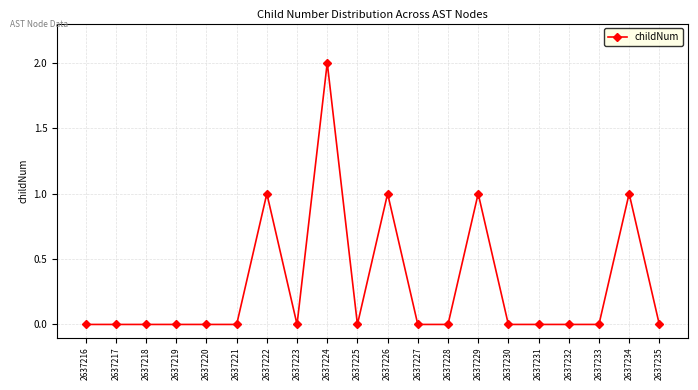

What is the value of the 14th point from the left?

1